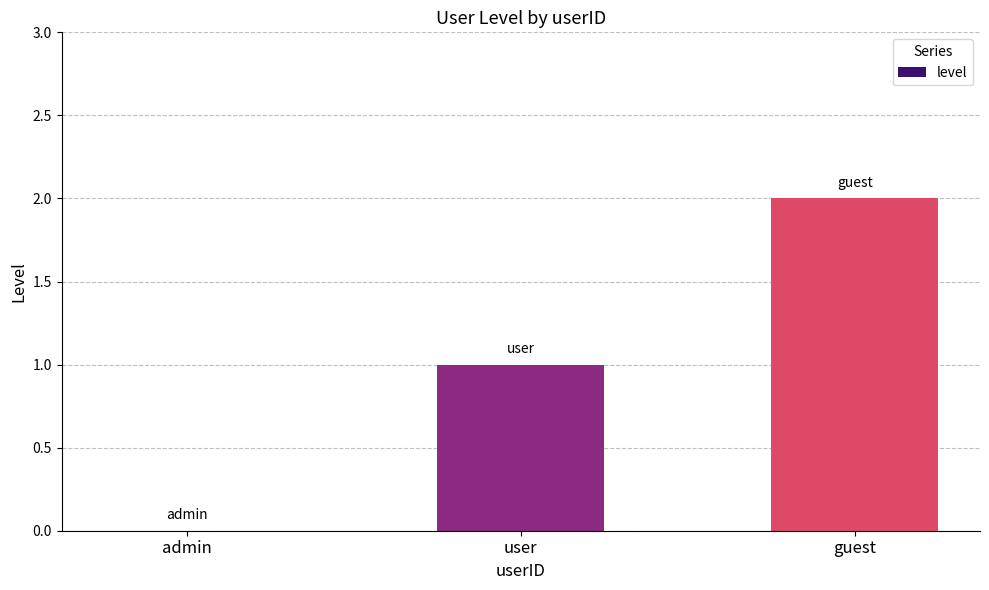

Between guest and admin, which is larger?

guest